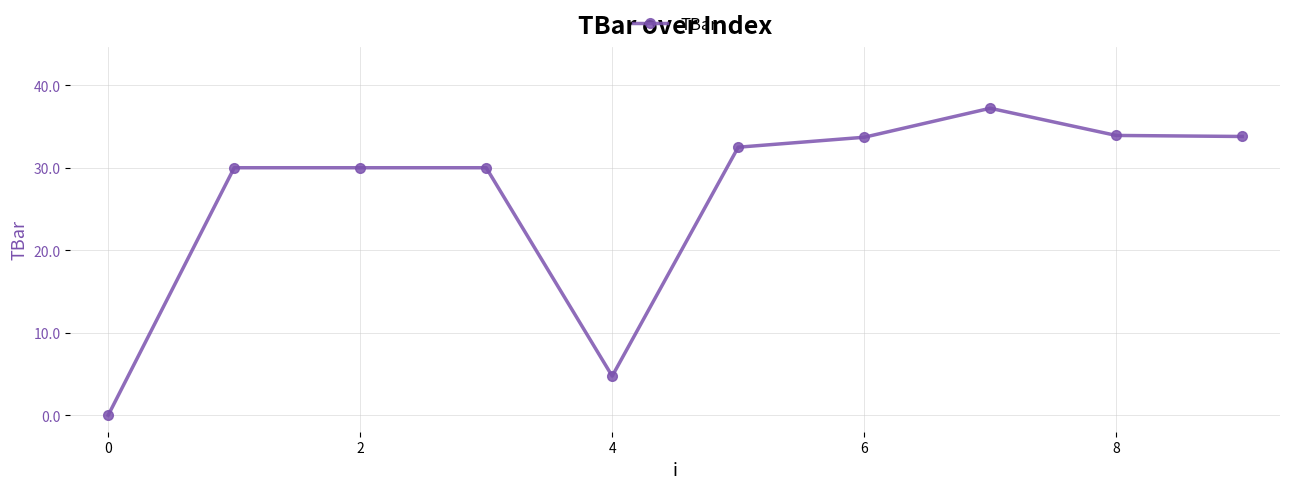

What is the greatest value displayed?

37.2